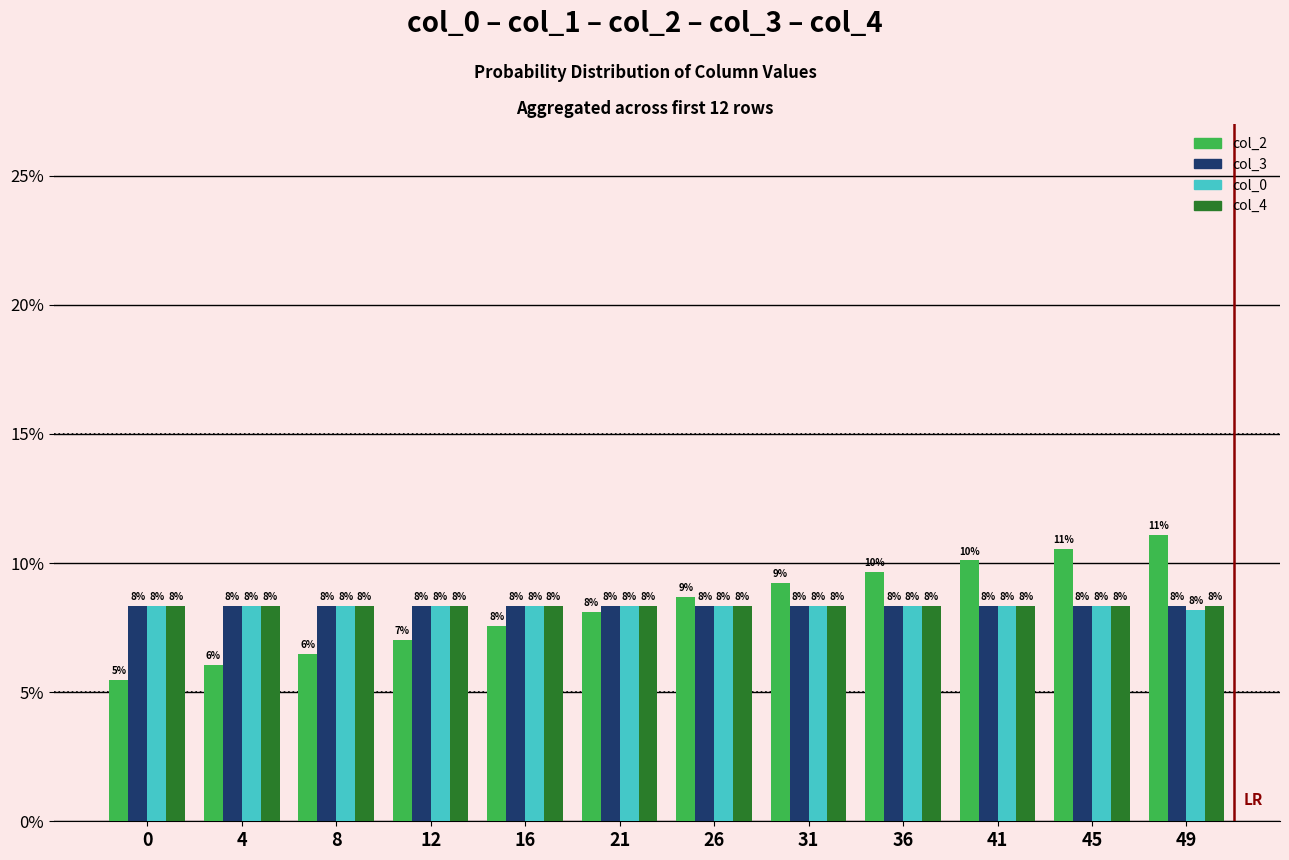

How many bars are there in total?

48